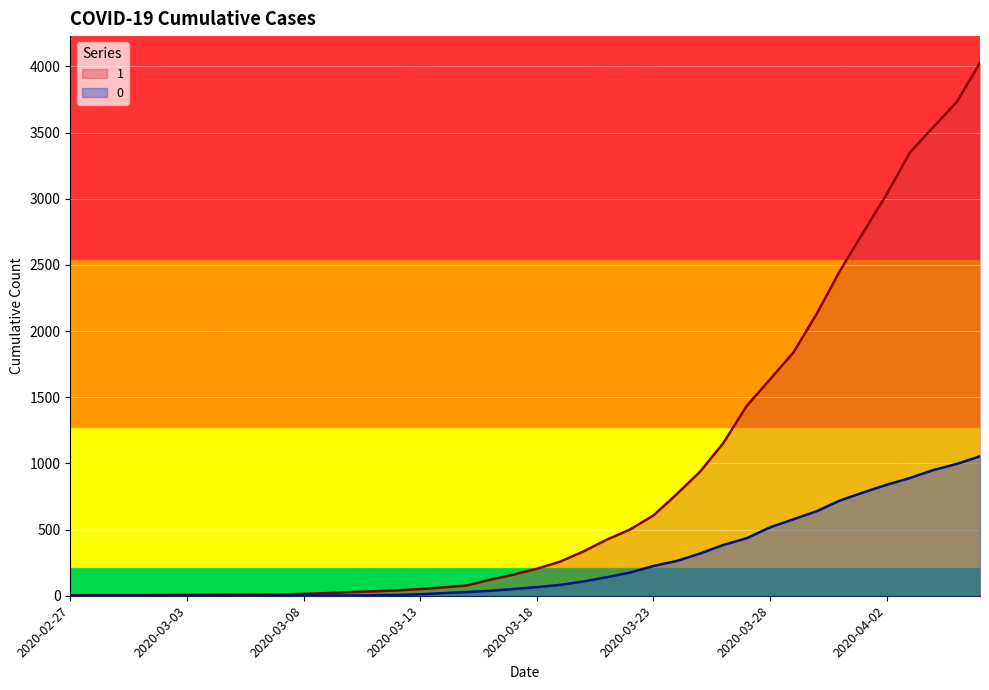

Is the value of 1 at 2020-03-25 greater than the value of 0 at 2020-02-28?

Yes